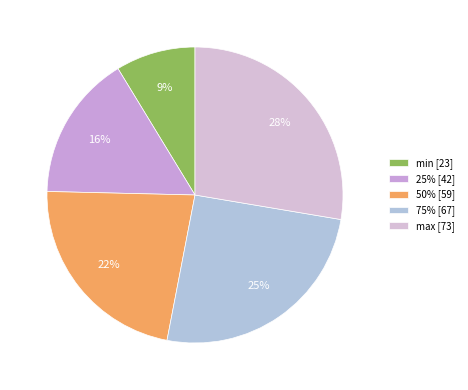

Count the number of slices in the pie.

5